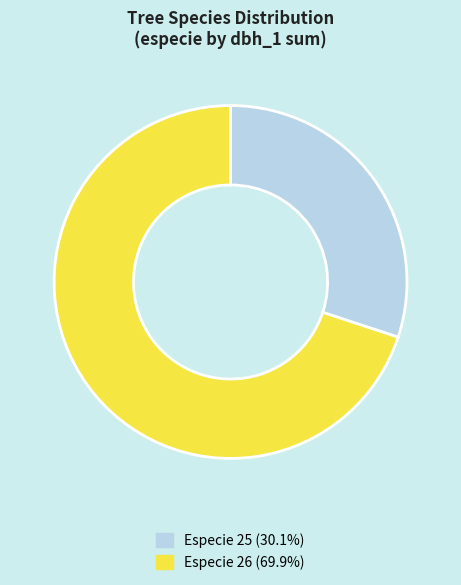

Is there a majority slice in this chart?

Yes